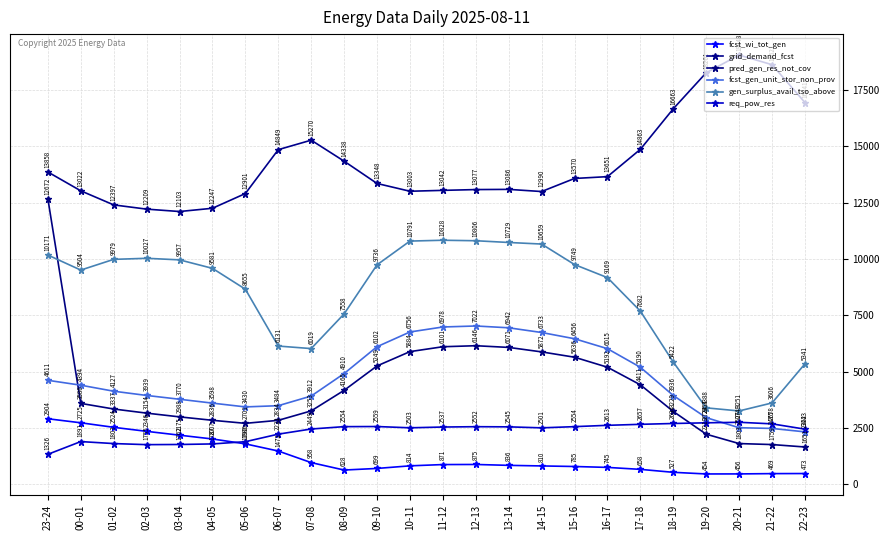

Is it true that gen_surplus_avail_tso_above equals 18562 at 10-11?

False